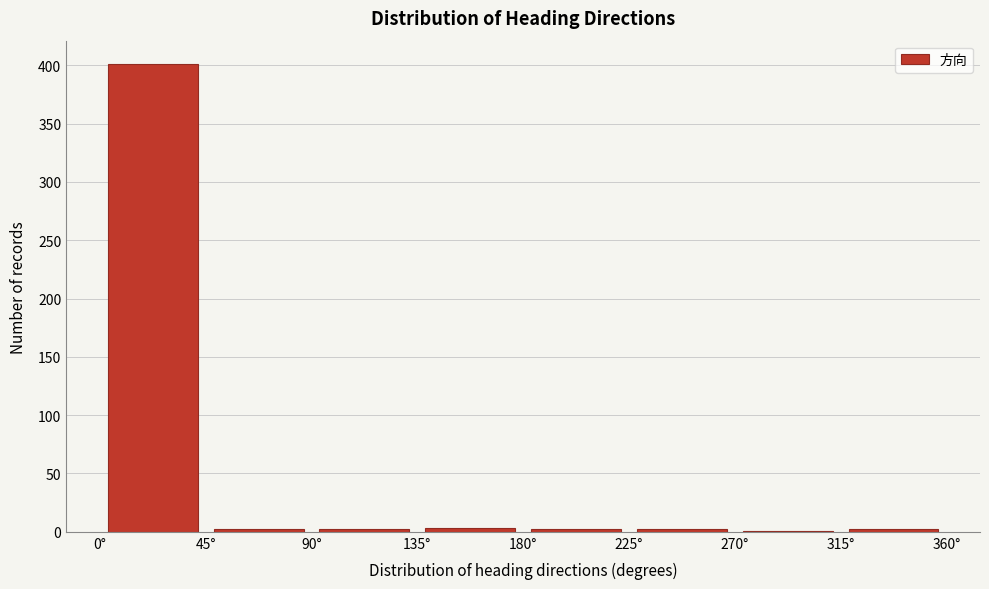

Reading left to right, list every bar in this chart as the range it spans on the x-axis followed by its height. The values are not printed on the chart, so give them approximately, as read against the axis.

0 to 45: 400
45 to 90: under 5
90 to 135: under 5
135 to 180: under 5
180 to 225: under 5
225 to 270: under 5
270 to 315: under 5
315 to 360: under 5